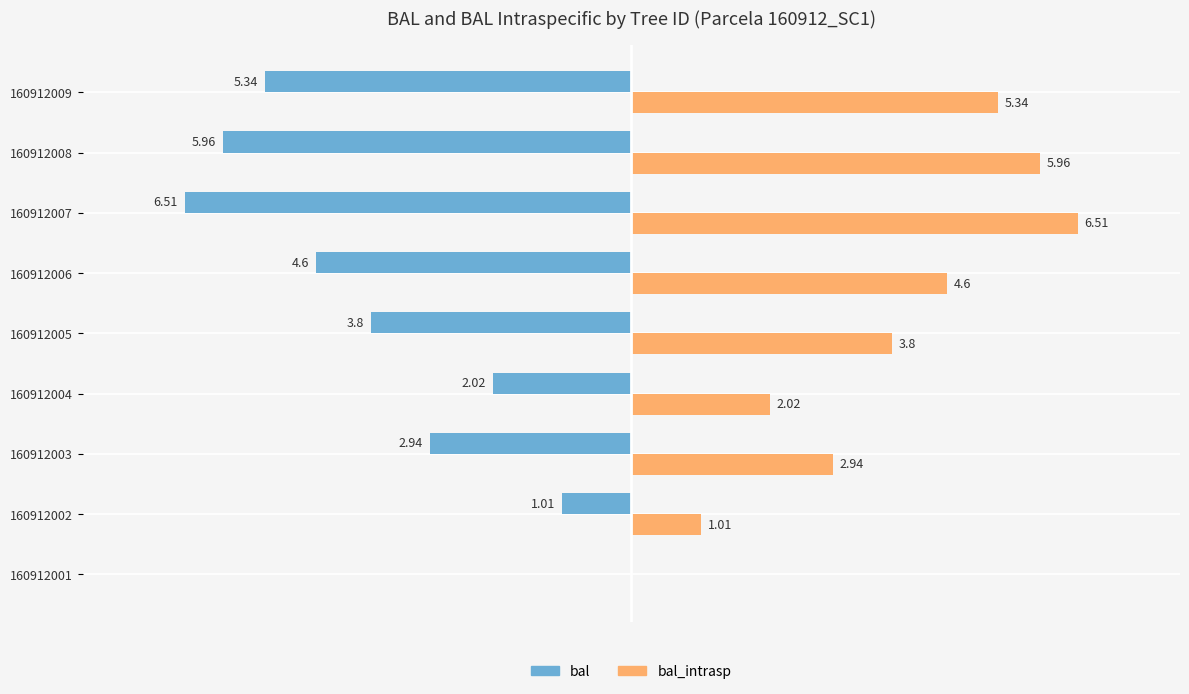

Which series has the largest total across all categories?

bal_intrasp